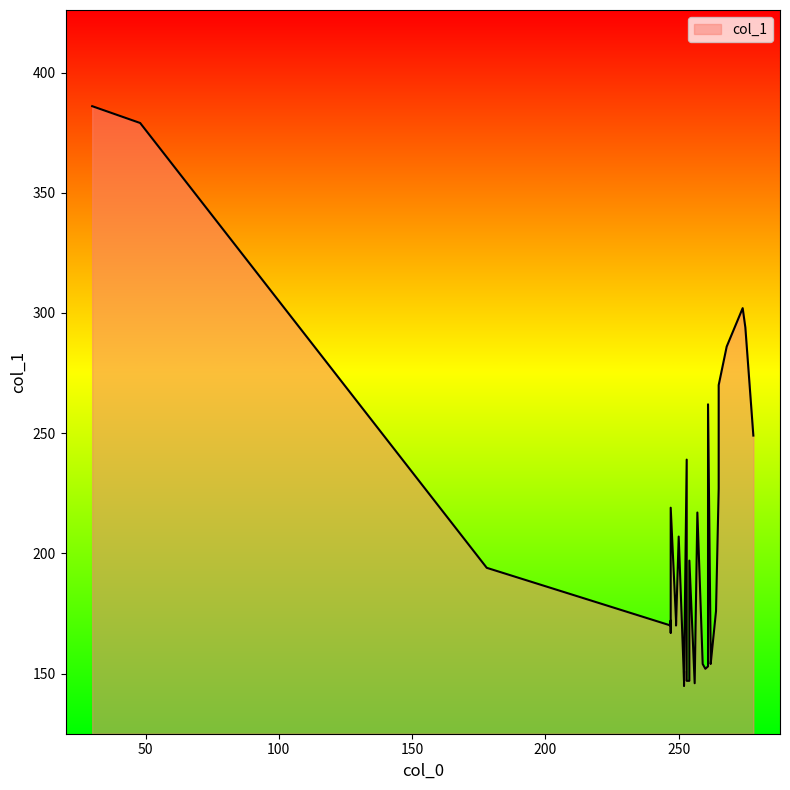

How many values exceed 172?

19